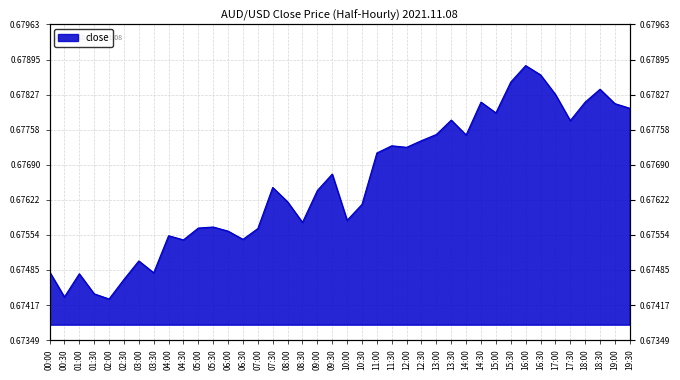

True or false: the data shows 1.2 at 15:00.

False